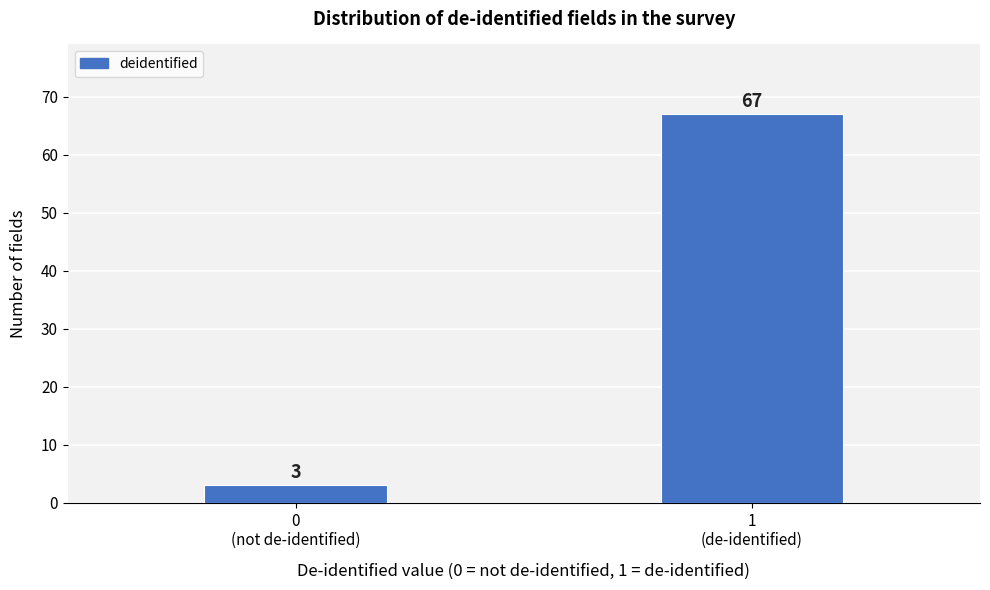

Reading left to right, transcribe all the data shown in this chart.

3	67